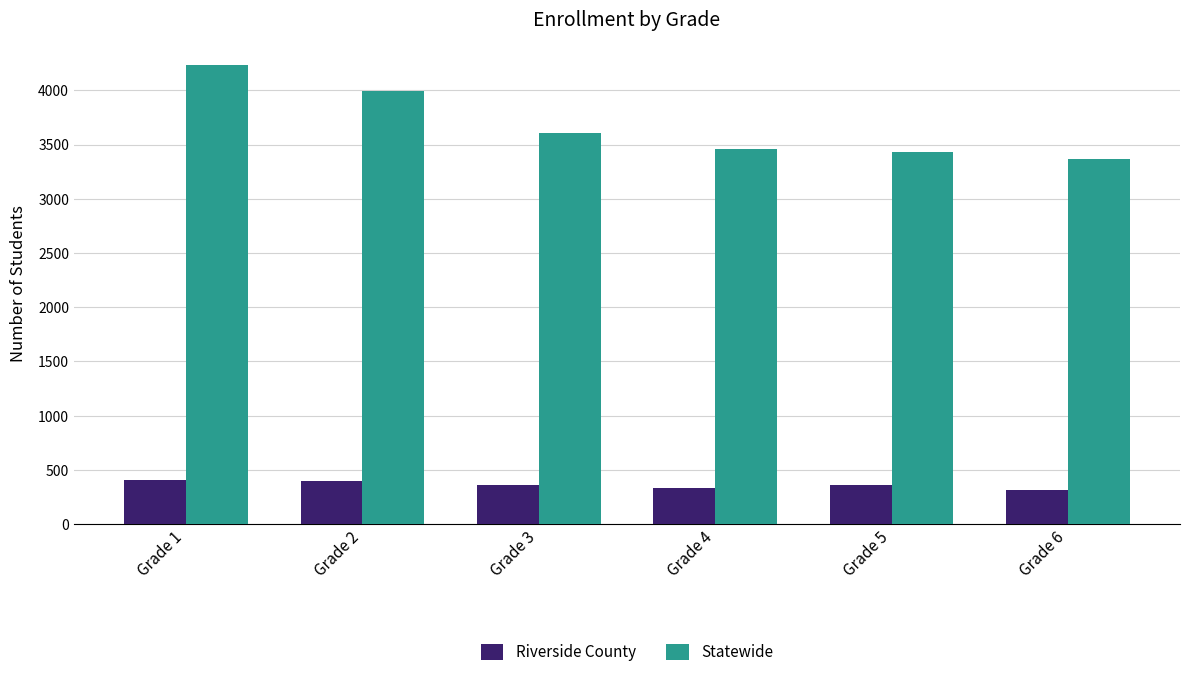

How many groups of bars are there?

6